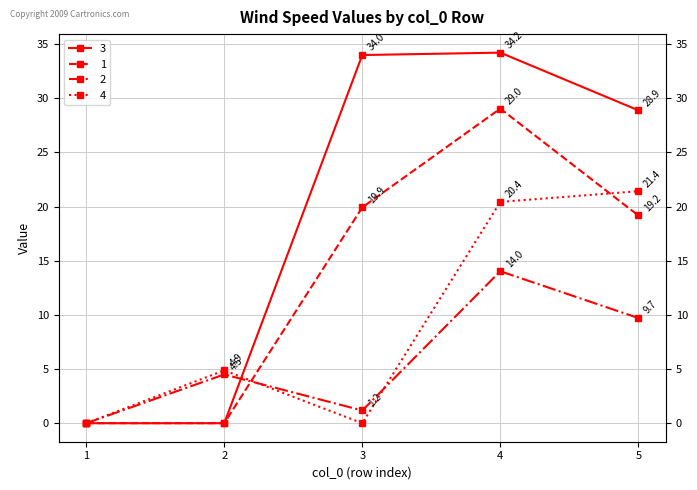

At which label does 4 reach its peak?

5